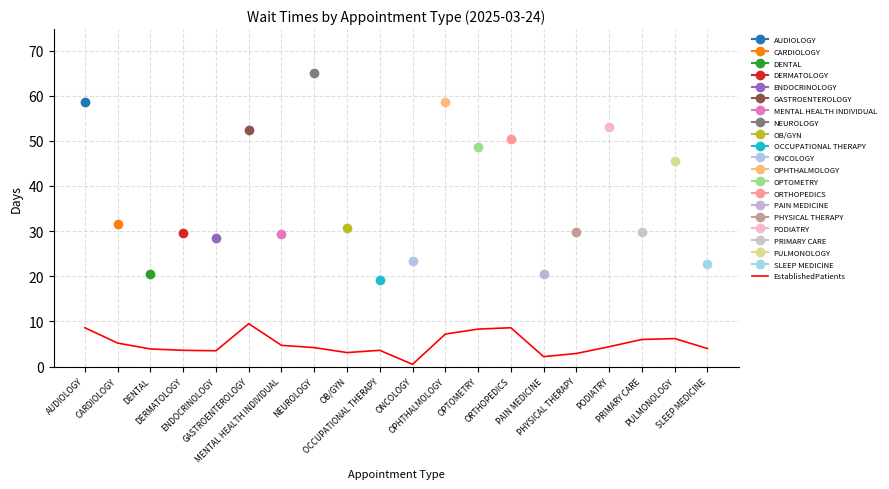

At which label is the value closest to 5?

CARDIOLOGY